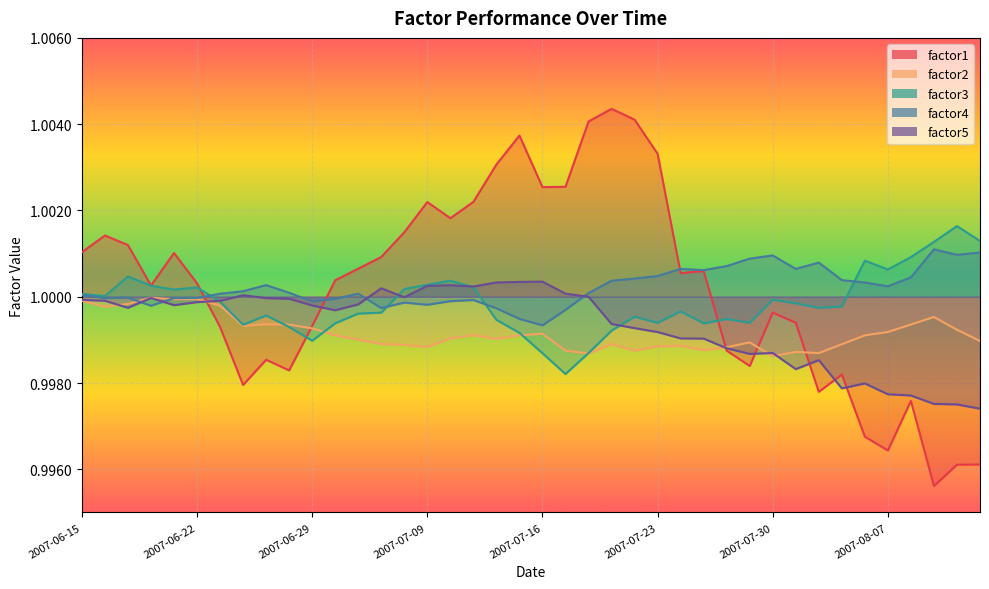

Reading right to left, list all the values displayed in this chart.

factor1: 1.0	1.0	1.0	1.0	1.0	1.0	1.0	1.0	1.0	1.0	1.0	1.0	1.0	1.0	1.0	1.0	1.0	1.0	1.0	1.0	1.0	1.0	1.0	1.0	1.0	1.0	1.0	1.0	1.0	1.0	1.0	1.0	1.0	1.0	1.0	1.0	1.0	1.0	1.0	1.0
factor2: 1.0	1.0	1.0	1.0	1.0	1.0	1.0	1.0	1.0	1.0	1.0	1.0	1.0	1.0	1.0	1.0	1.0	1.0	1.0	1.0	1.0	1.0	1.0	1.0	1.0	1.0	1.0	1.0	1.0	1.0	1.0	1.0	1.0	1.0	1.0	1.0	1.0	1.0	1.0	1.0
factor3: 1.0	1.0	1.0	1.0	1.0	1.0	1.0	1.0	1.0	1.0	1.0	1.0	1.0	1.0	1.0	1.0	1.0	1.0	1.0	1.0	1.0	1.0	1.0	1.0	1.0	1.0	1.0	1.0	1.0	1.0	1.0	1.0	1.0	1.0	1.0	1.0	1.0	1.0	1.0	1.0
factor4: 1.0	1.0	1.0	1.0	1.0	1.0	1.0	1.0	1.0	1.0	1.0	1.0	1.0	1.0	1.0	1.0	1.0	1.0	1.0	1.0	1.0	1.0	1.0	1.0	1.0	1.0	1.0	1.0	1.0	1.0	1.0	1.0	1.0	1.0	1.0	1.0	1.0	1.0	1.0	1.0
factor5: 1.0	1.0	1.0	1.0	1.0	1.0	1.0	1.0	1.0	1.0	1.0	1.0	1.0	1.0	1.0	1.0	1.0	1.0	1.0	1.0	1.0	1.0	1.0	1.0	1.0	1.0	1.0	1.0	1.0	1.0	1.0	1.0	1.0	1.0	1.0	1.0	1.0	1.0	1.0	1.0